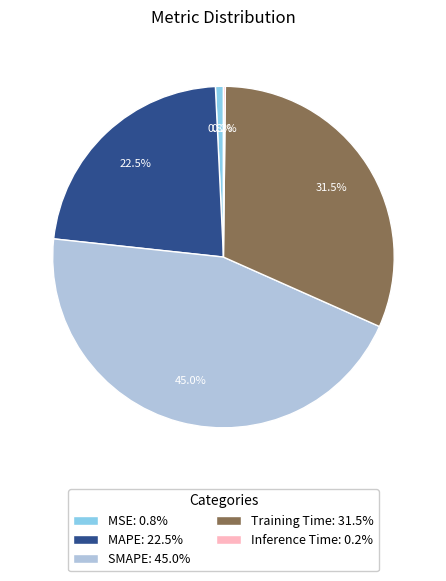

Which slice is the largest?

SMAPE